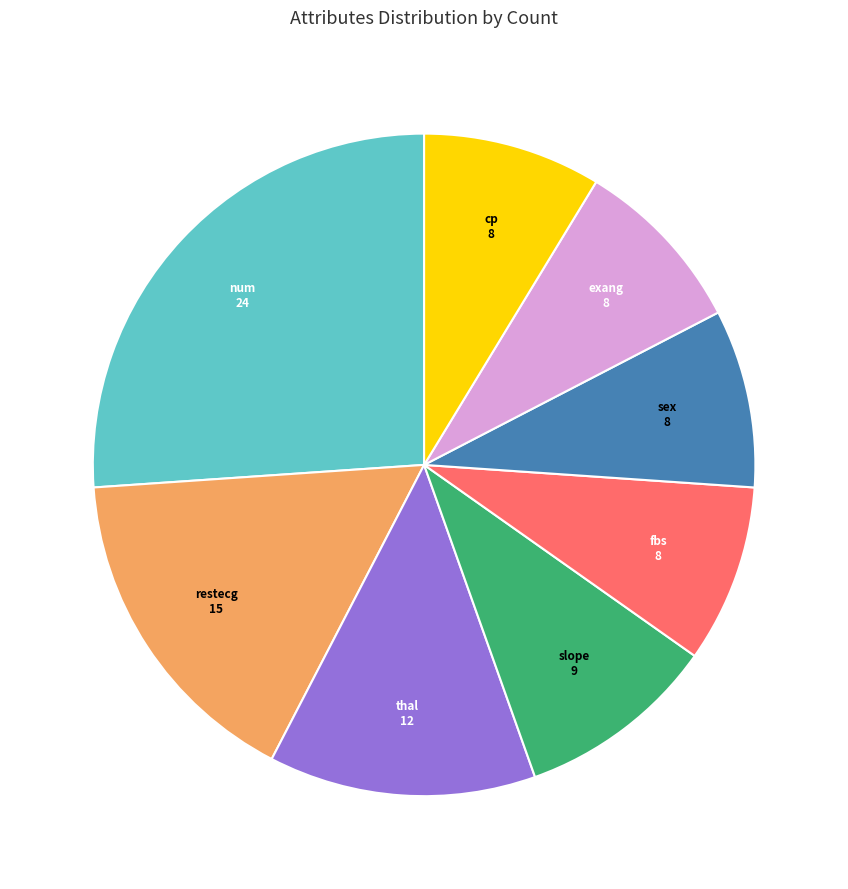

Does any single category account for the majority?

No